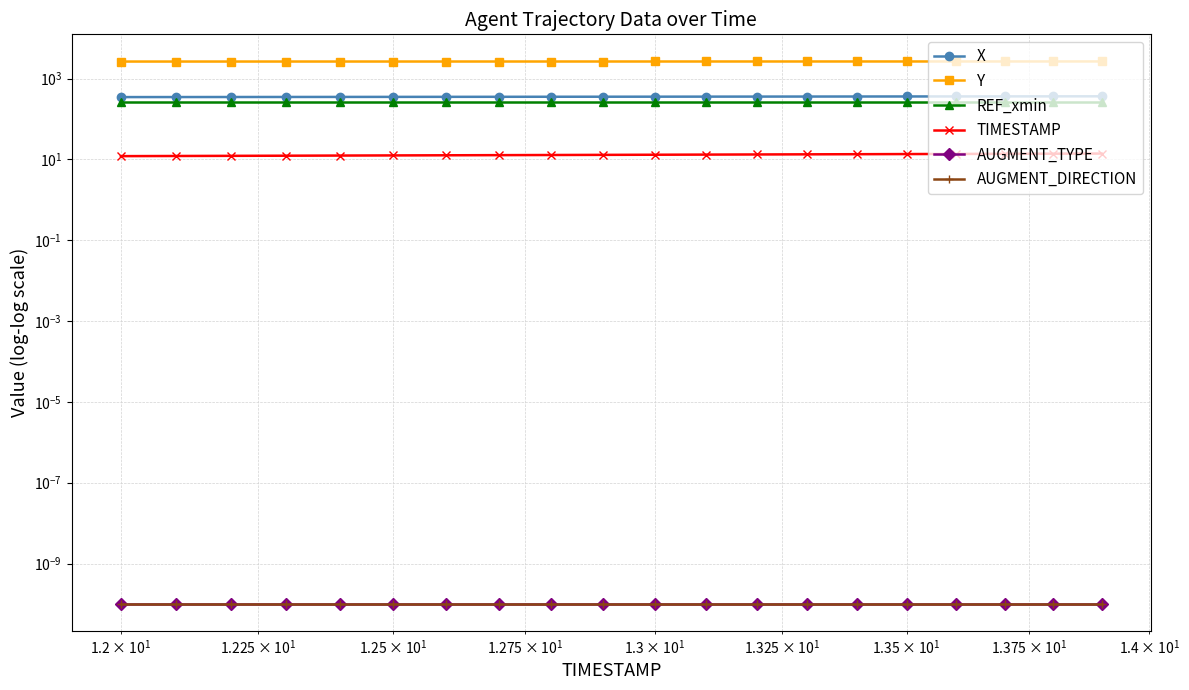

What is the difference between the second highest and second lowest values in the X series?

14.3